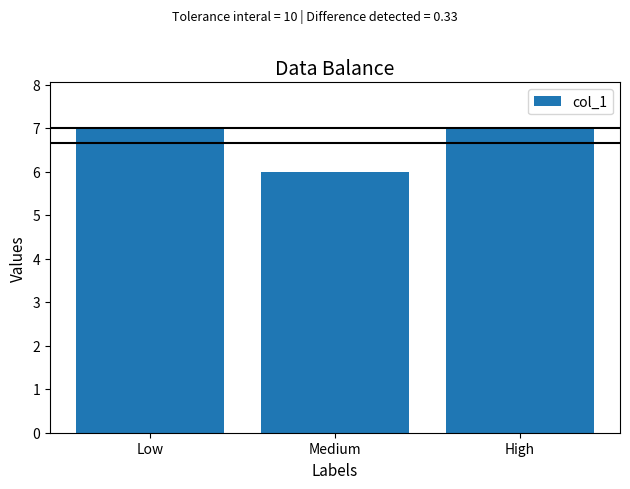

What is the value of the 1st bar from the left?

7